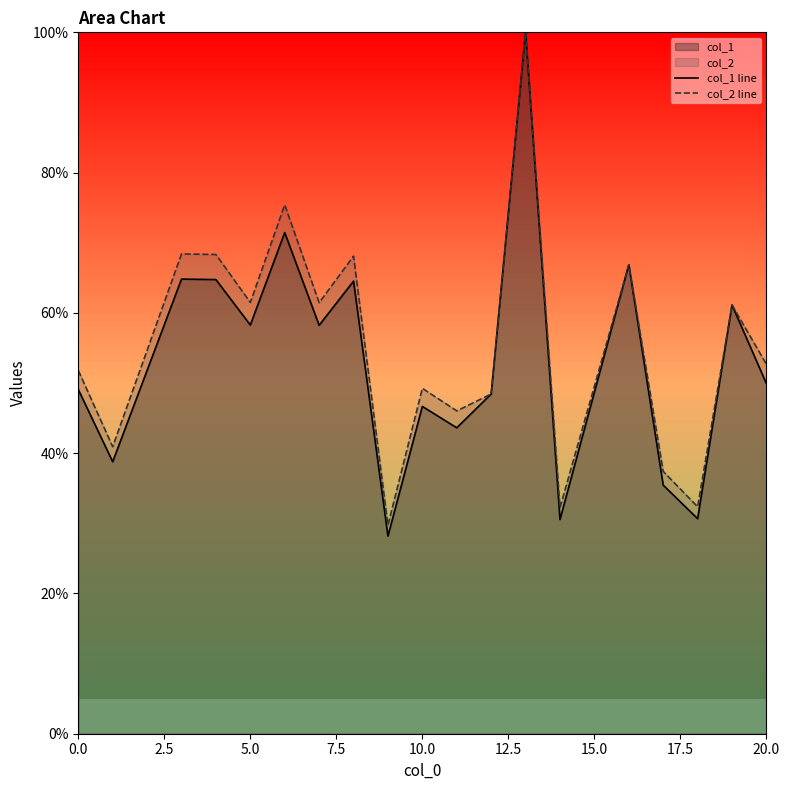

What is the smallest value displayed?

28.2